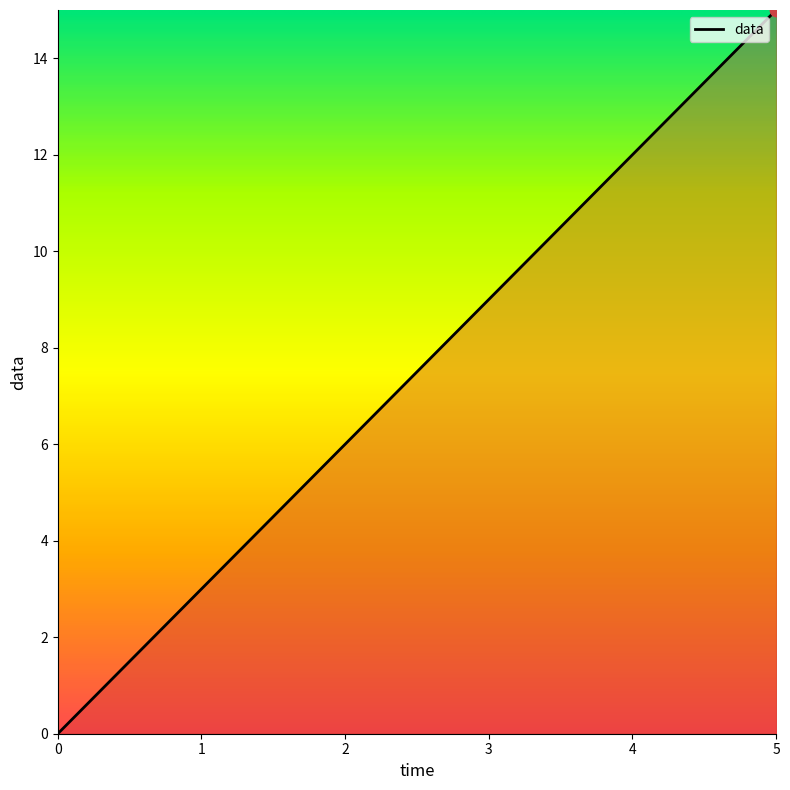

Between 4 and 1, which is larger?

4